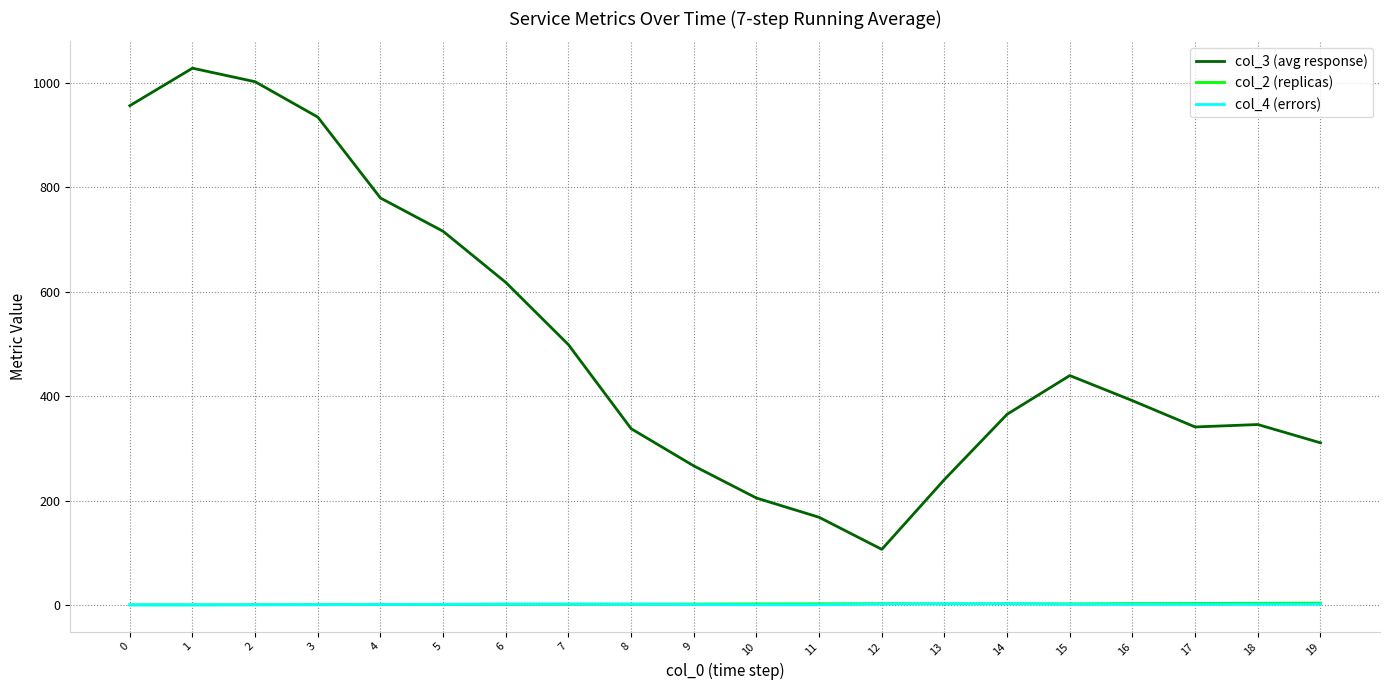

True or false: col_3 (avg response) and col_4 (errors) intersect in this chart.

False